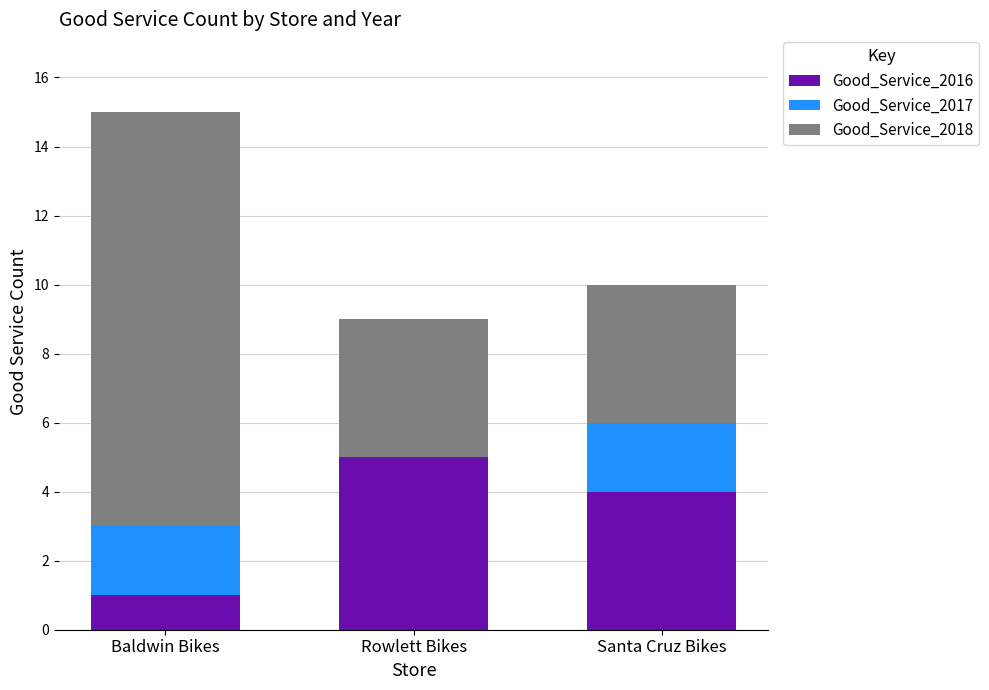

True or false: Good_Service_2016 has a value of 3 at Rowlett Bikes.

False